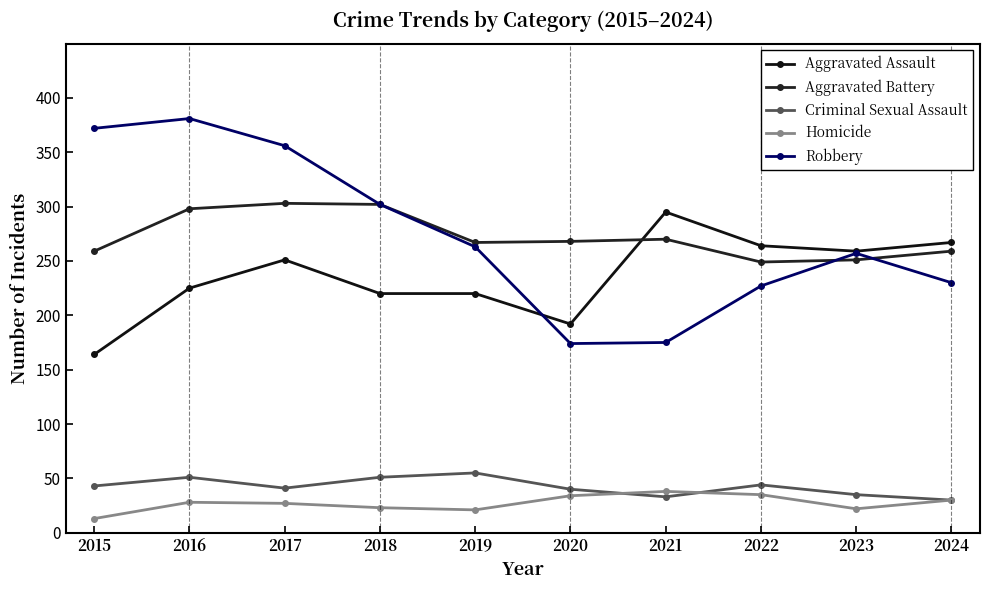

Does the chart display data point markers on the line(s)?

Yes